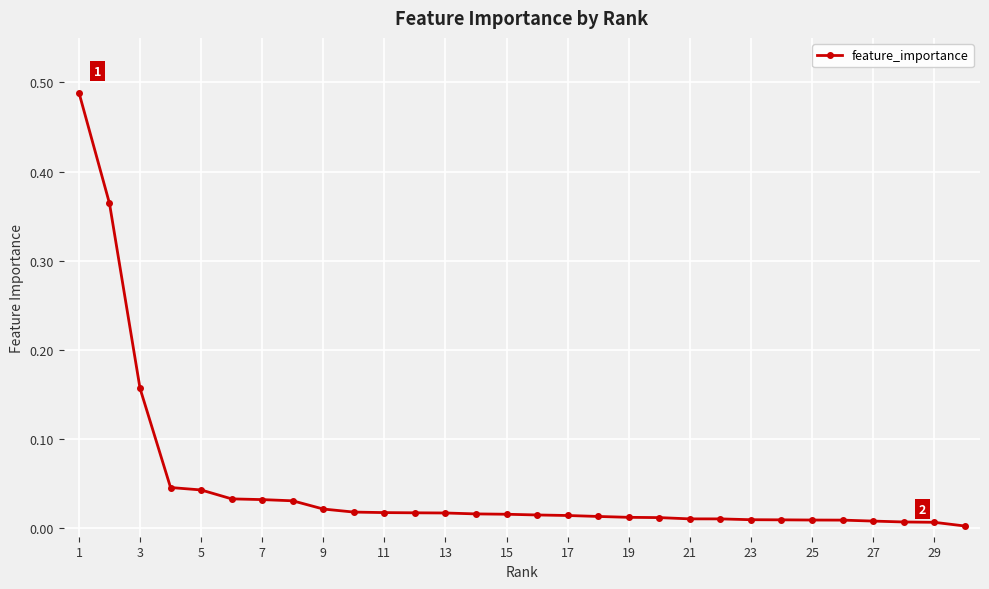

What is the sum of all values?

1.5